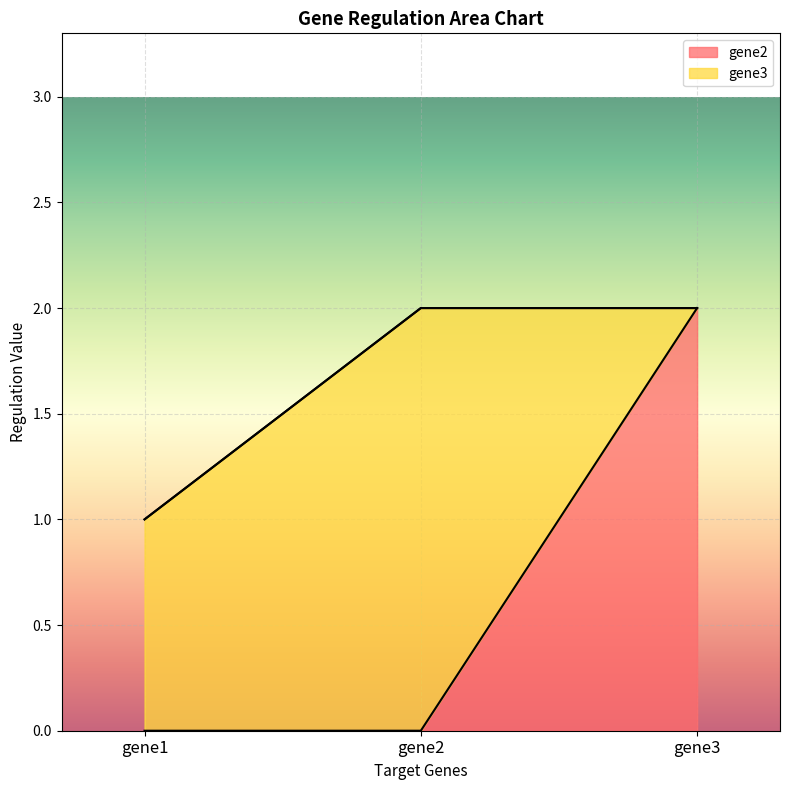

How many data points are above 0?

1